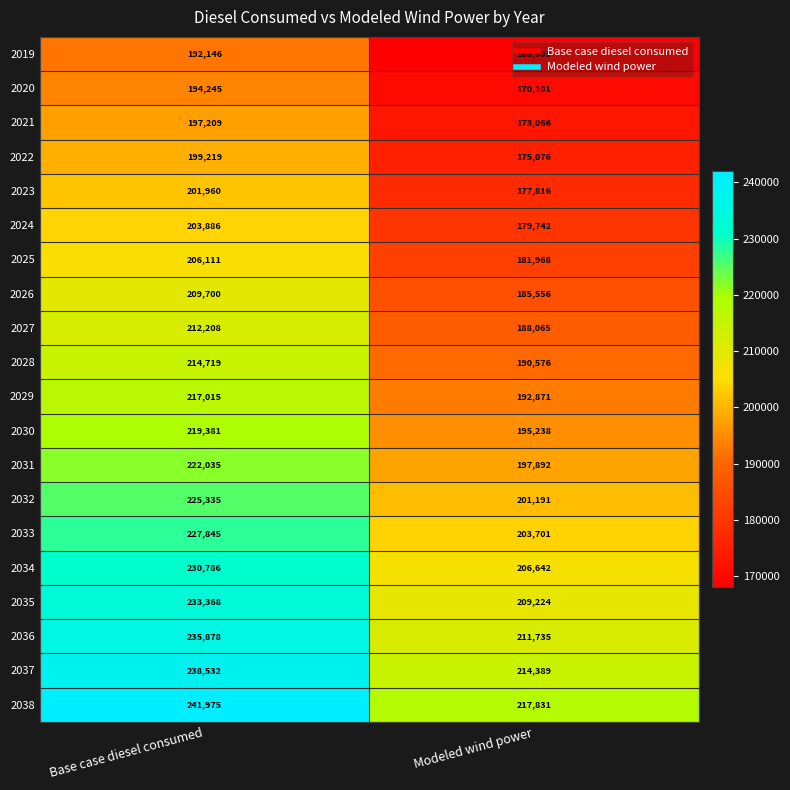

What is the difference between the 2020 values at Base case diesel consumed and Modeled wind power?

24144